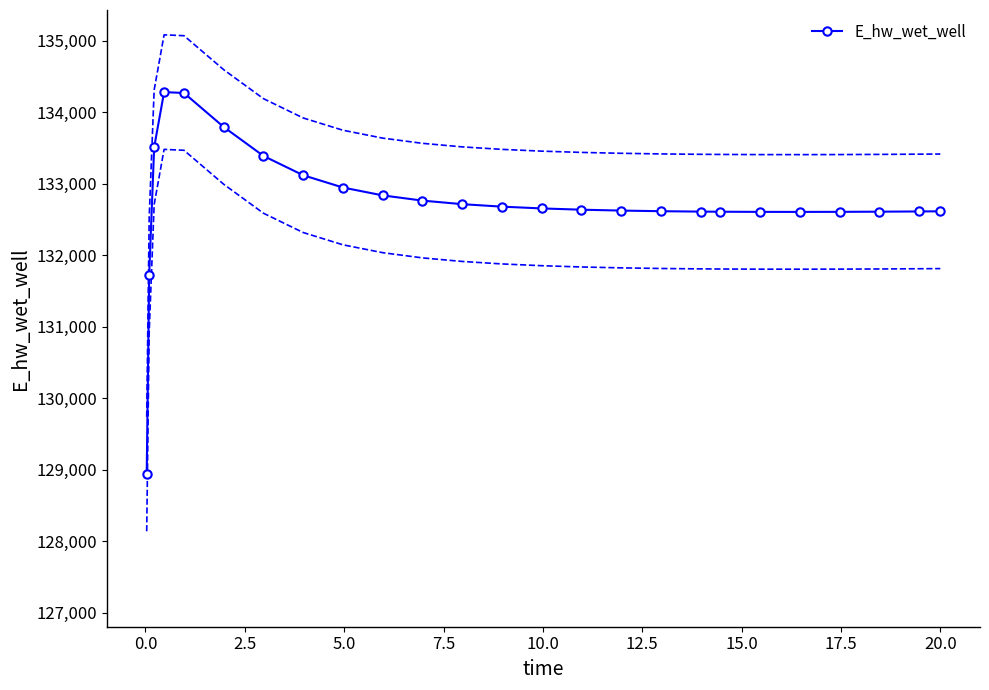

True or false: E_hw_wet_well has more than 0 interior local peaks.

True